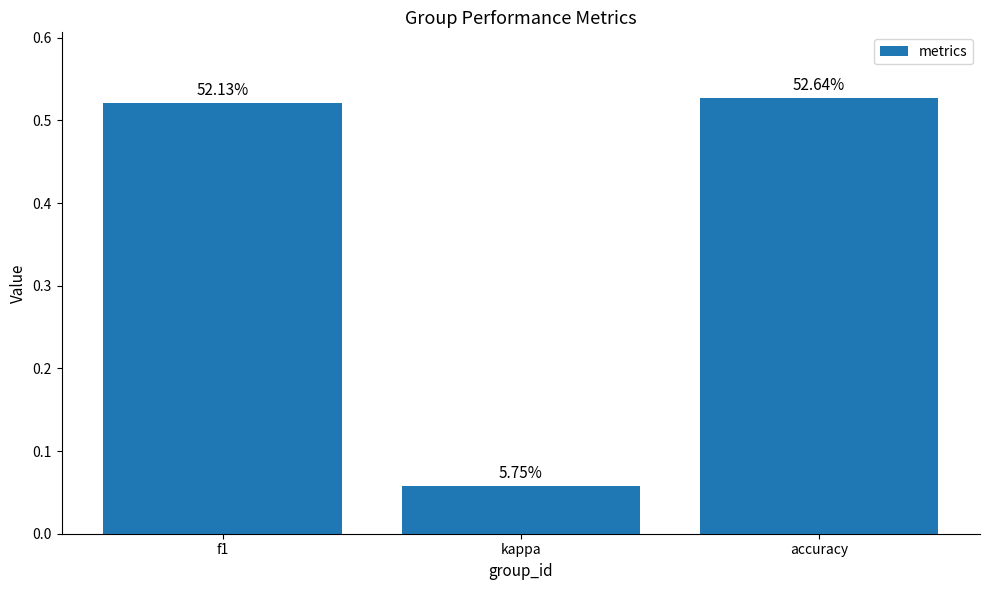

Does the chart contain stacked bars?

No